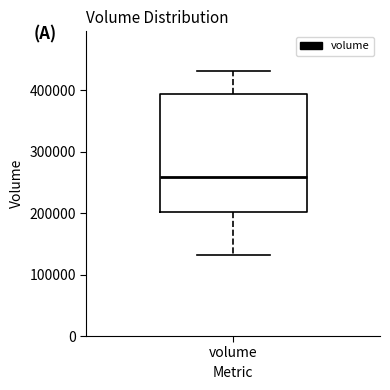

Transcribe this box plot: give where the median line is, the range the box spans, and where the two whiskers end, as read against the y-axis. The values are not printed on the chart, so give them approximately, as read against the axis.

median 260000, box 200000 to 390000, whiskers 130000 to 430000